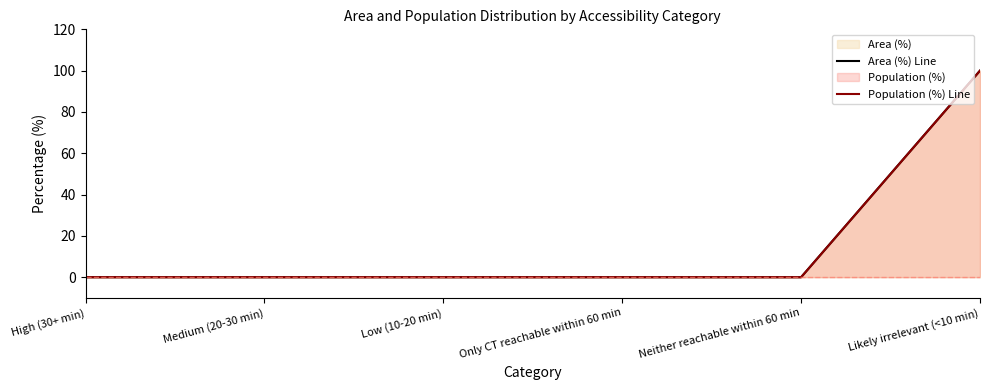

True or false: Area (%) Line has more than 2 points higher than both neighbors.

False